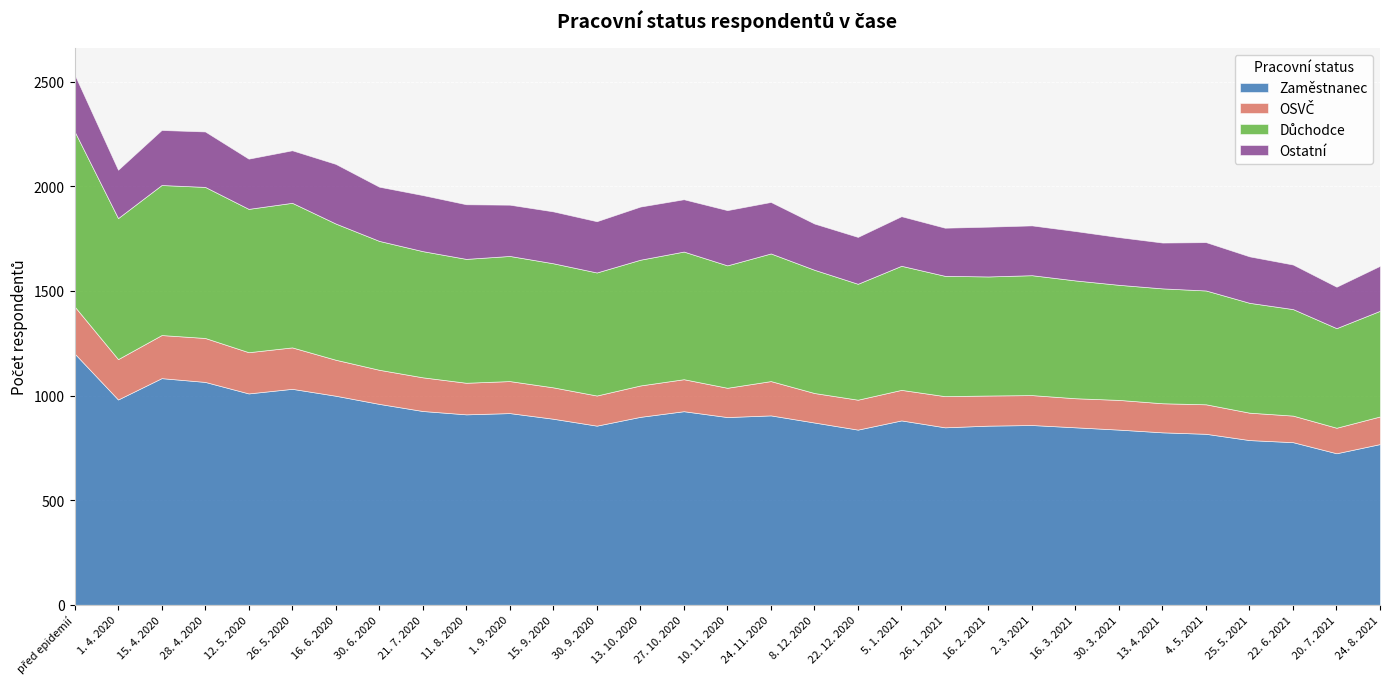

What is the average value of the Ostatní series?

242